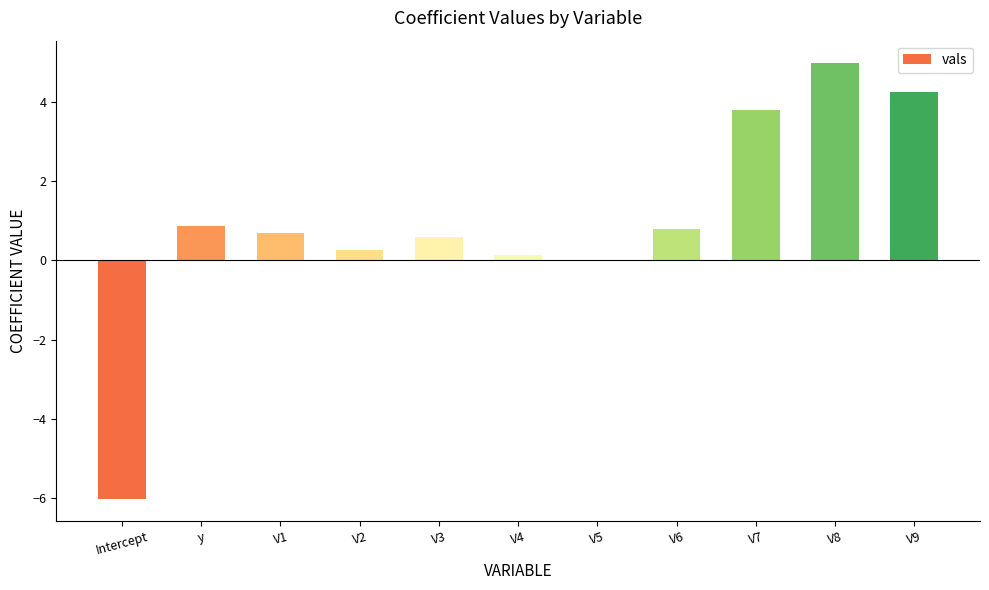

Where is the data nearest to the value 0?

V5